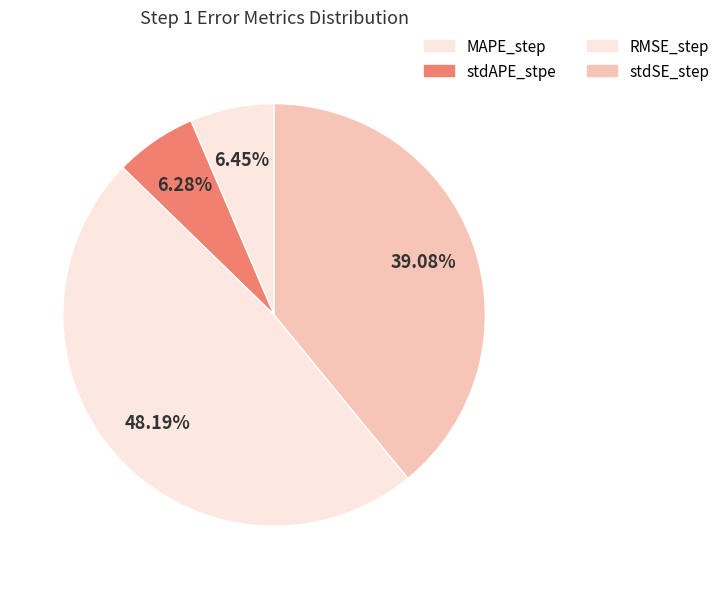

Is the sum of stdSE_step and MAPE_step greater than half?

No